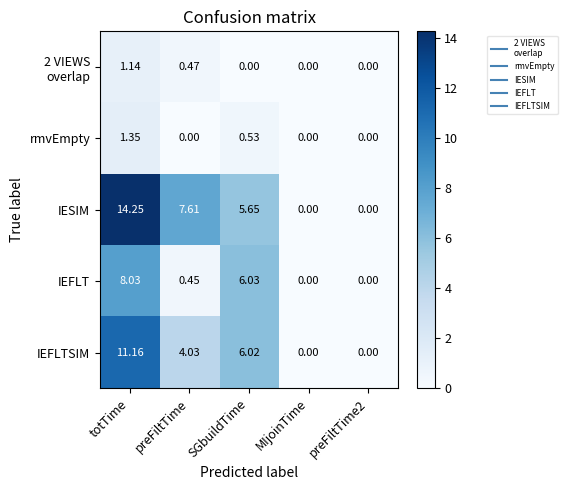

At which label does IEFLTSIM reach its peak?

totTime